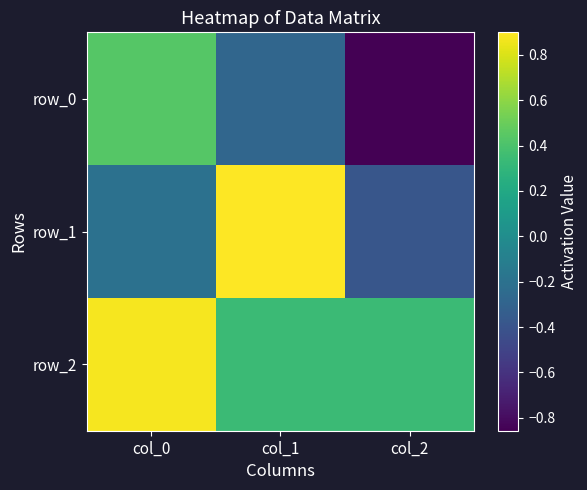

What is the total value across all series at col_0?

1.1